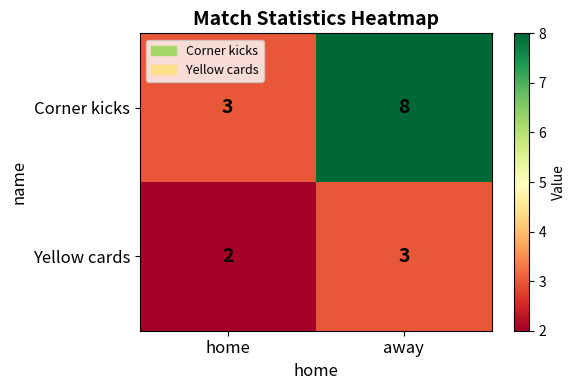

What is the difference between the Corner kicks values at away and home?

5